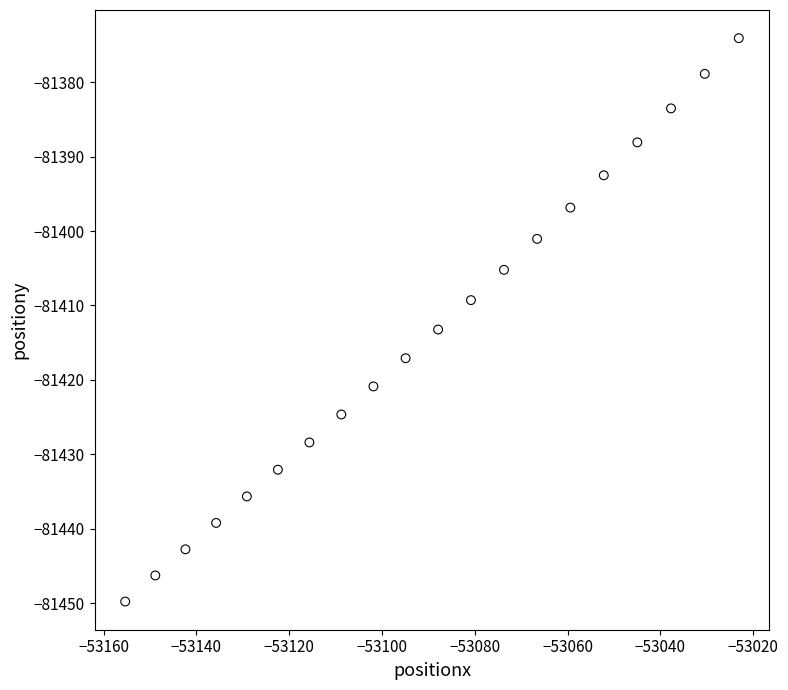

What is the range of Y values (max minus min)?

75.7